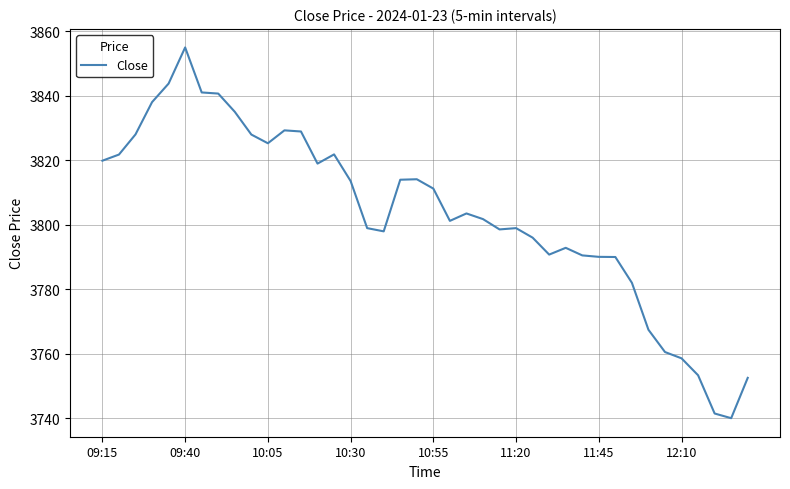

What is the difference between the maximum and minimum values?

114.9